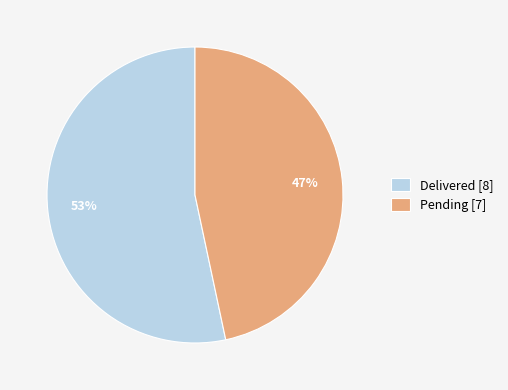

Is the sum of Pending and Delivered greater than half?

Yes